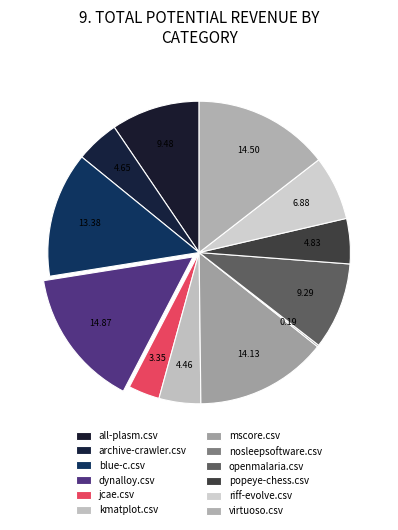

Does any single category account for the majority?

No